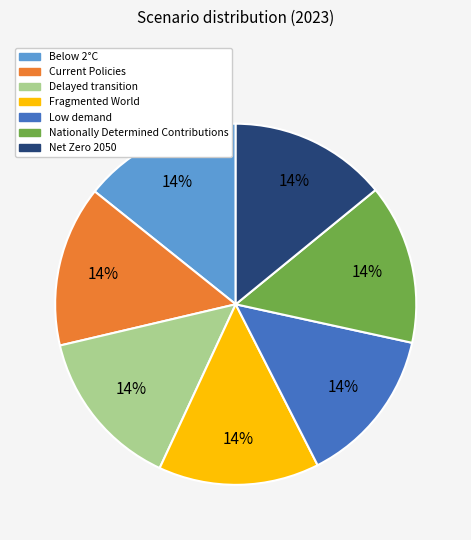

Does Below 2°C account for over 50% of the chart?

No